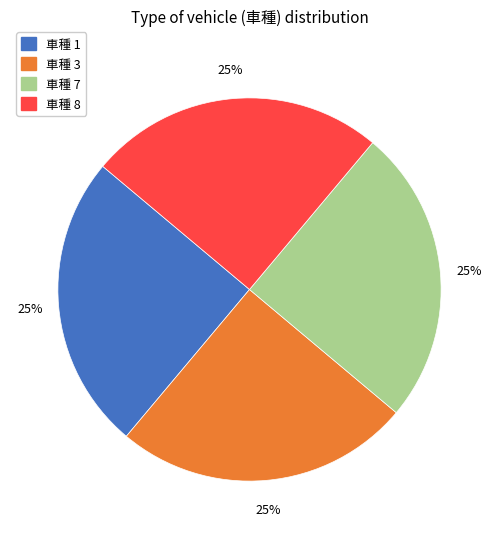

To the nearest percent, what is the average slice percentage?

25%